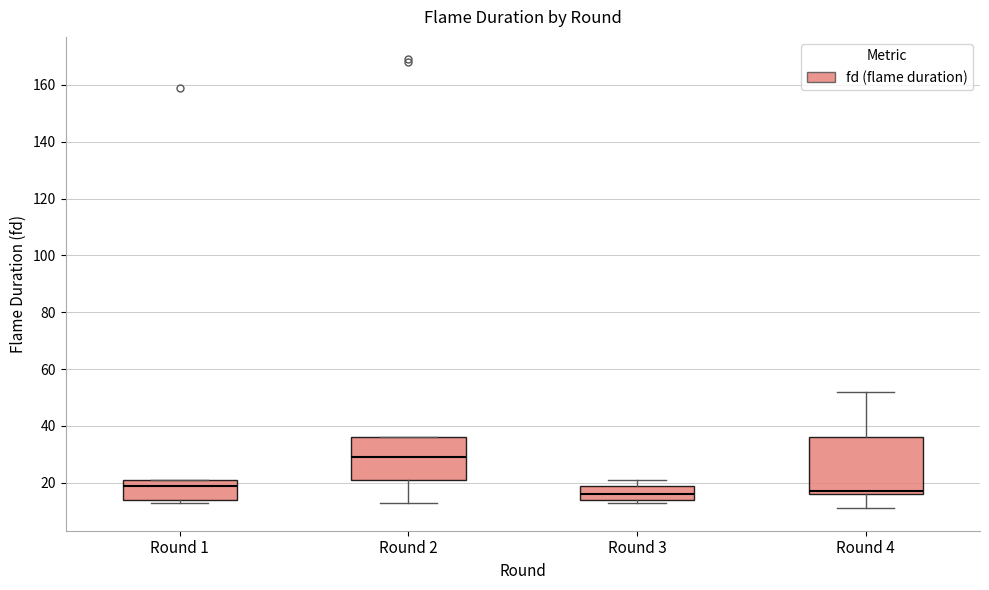

Which box is the tallest, from its lower edge to its upper edge?

Round 4